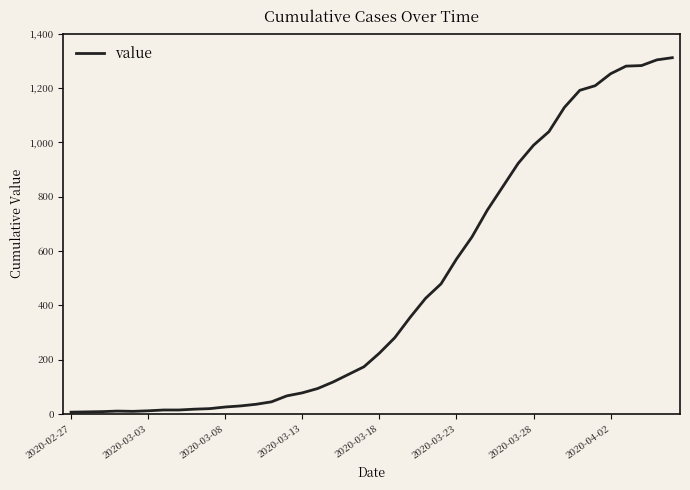

What is the maximum value shown in the chart?

1311